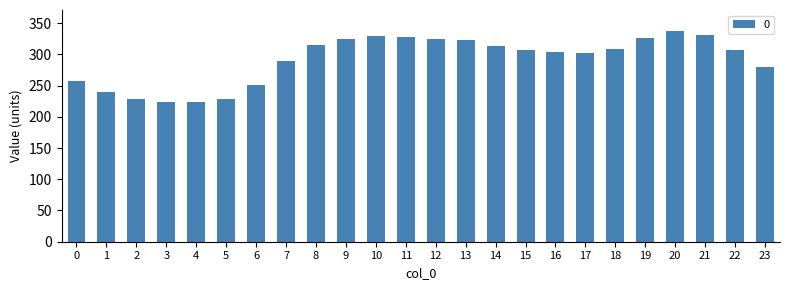

Approximately how many times larger is the value at 3 compared to 8?

0.7